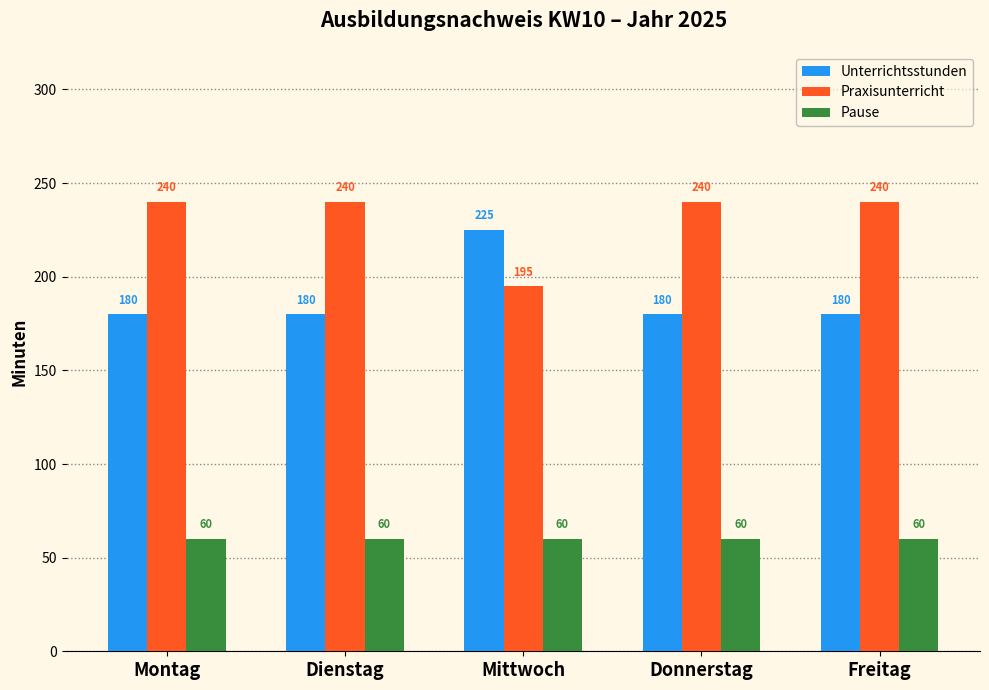

The Unterrichtsstunden series shows 180 at Donnerstag. True or false?

True